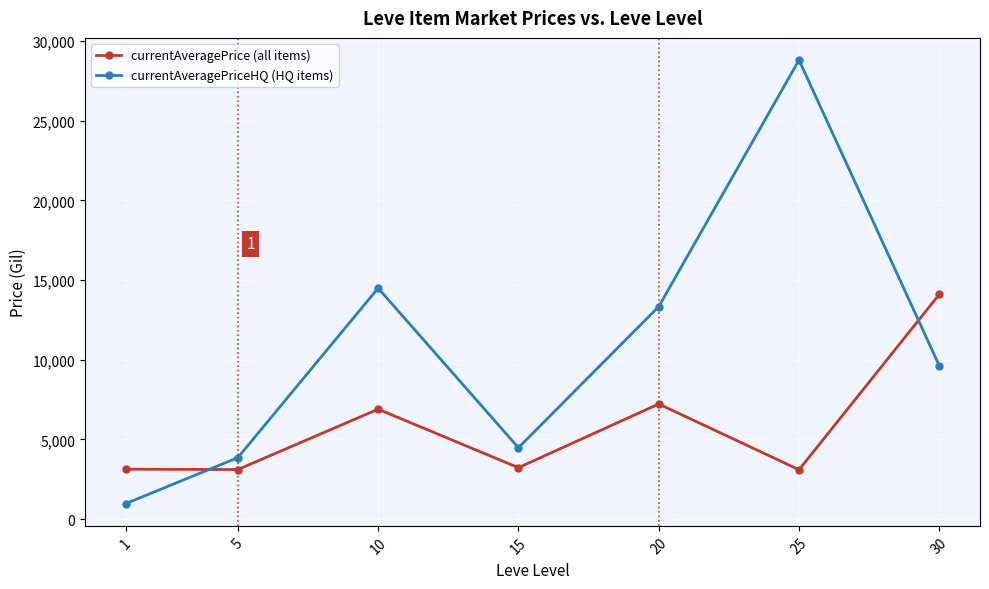

What is the difference between the maximum and minimum values in the currentAveragePriceHQ (HQ items) series?

27845.2